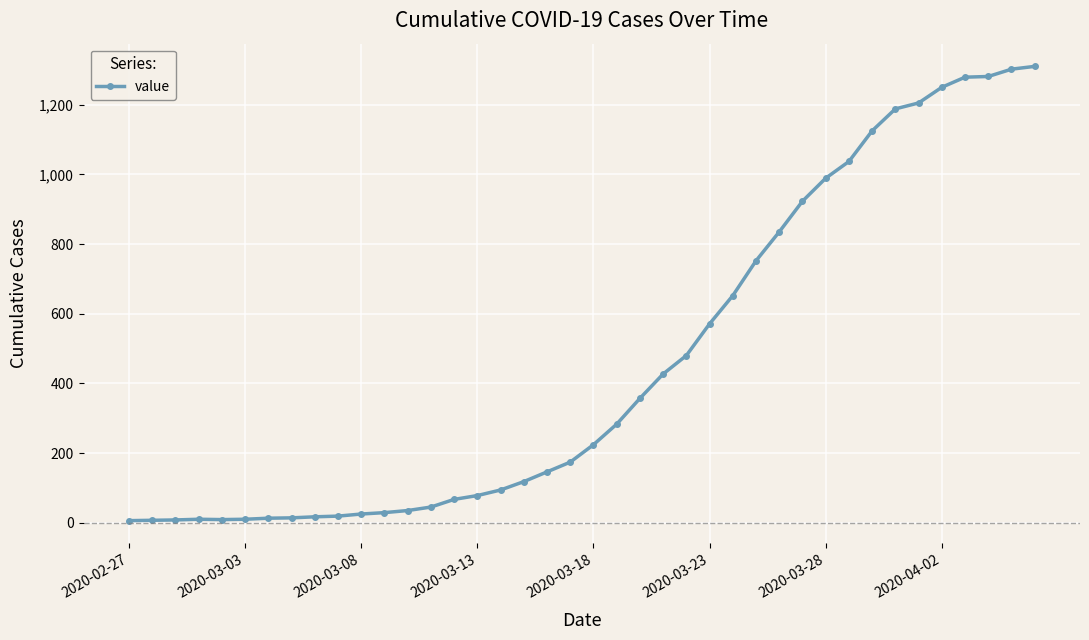

What is the sum of all values?

18394